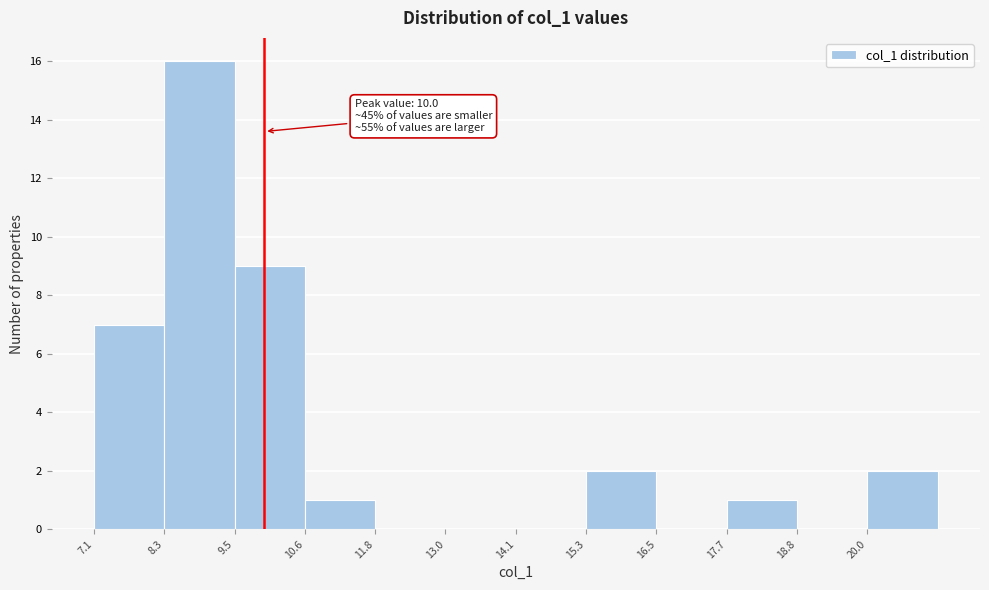

Which range on the x-axis has the tallest bar?

8.2 to 9.4